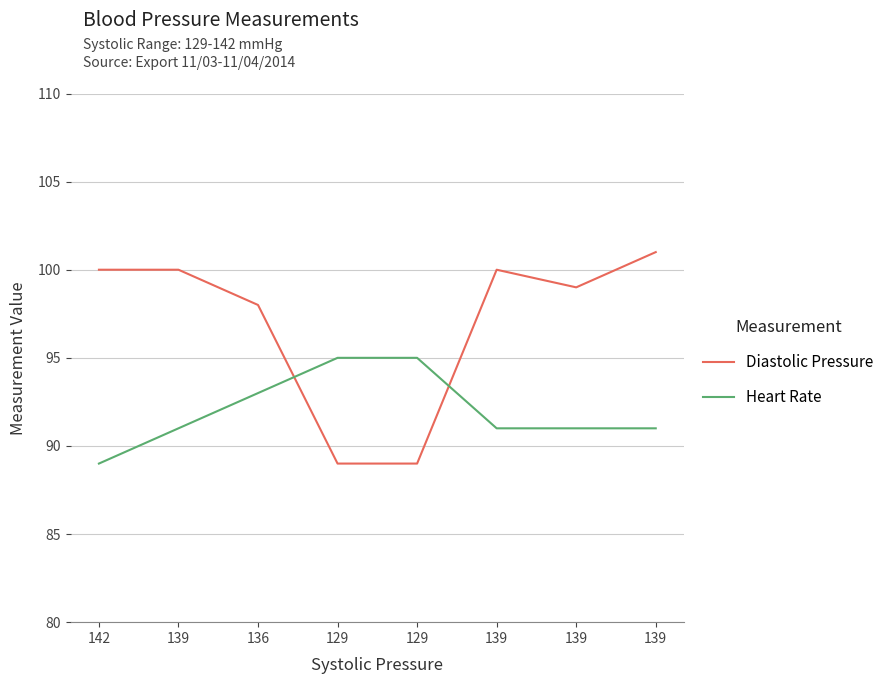

Is this an area chart (filled region under the line)?

No